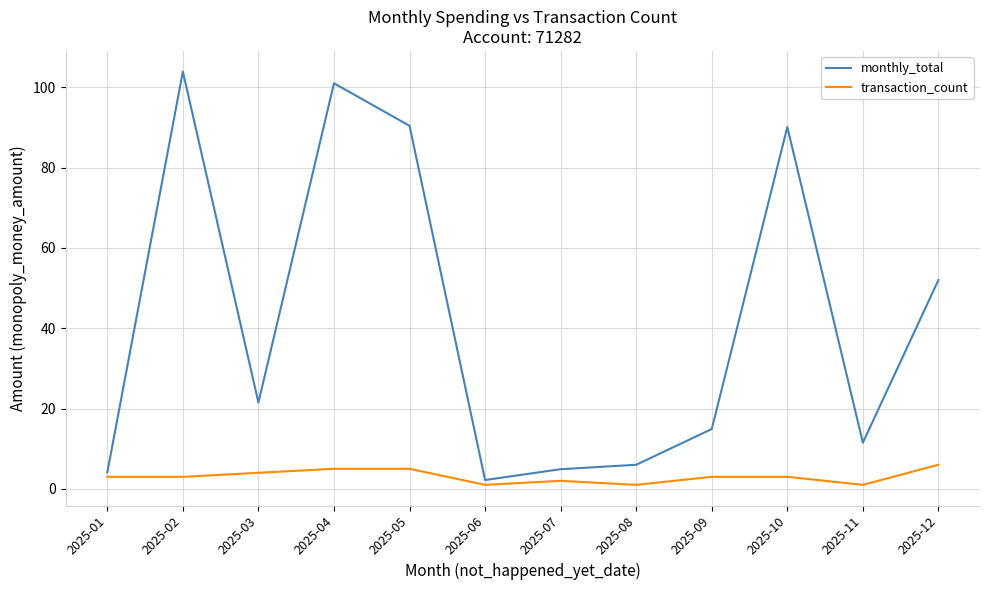

True or false: transaction_count has a value of 4.0 at 2025-03.

True